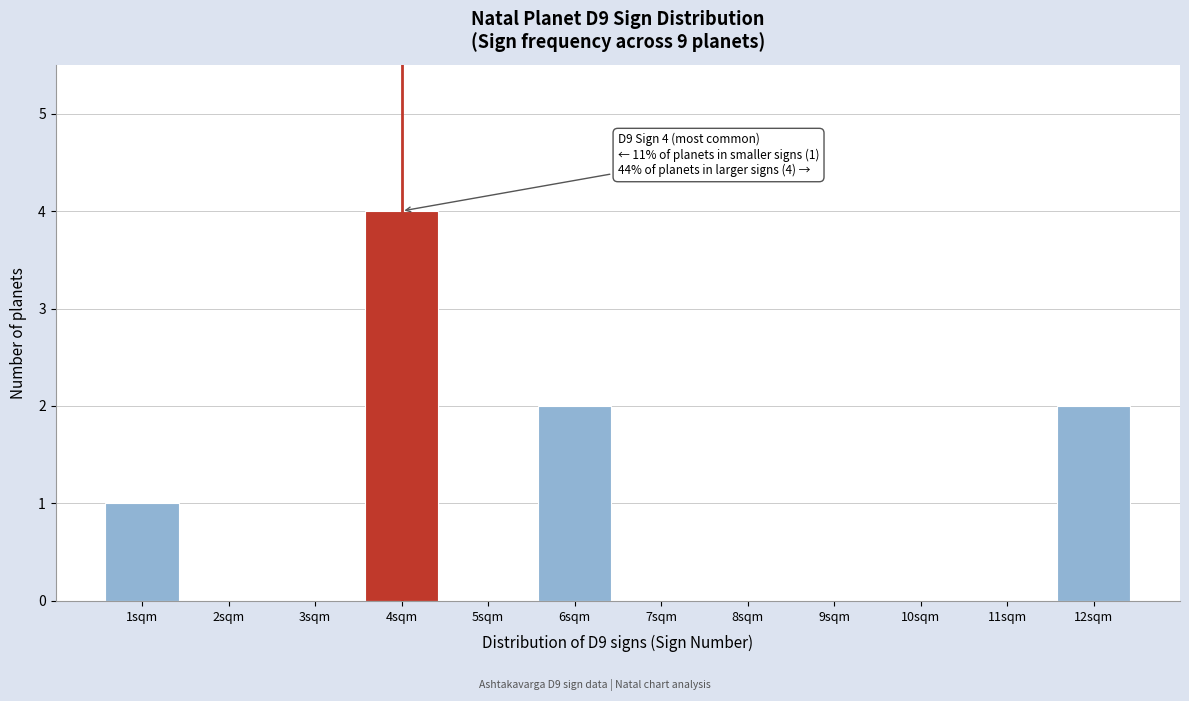

Reading left to right, what are all the values shown in this chart?

1sqm=1	2sqm=0	3sqm=0	4sqm=4	5sqm=0	6sqm=2	7sqm=0	8sqm=0	9sqm=0	10sqm=0	11sqm=0	12sqm=2